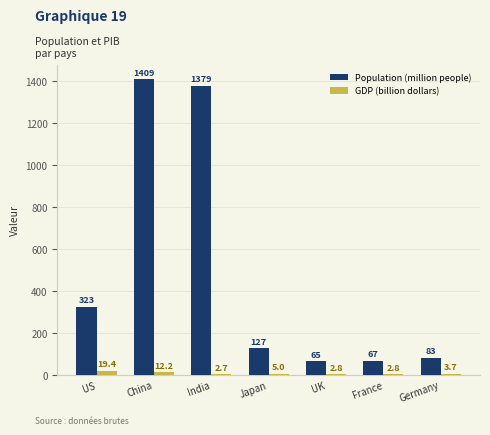

Which series has the largest total across all categories?

Population (million people)